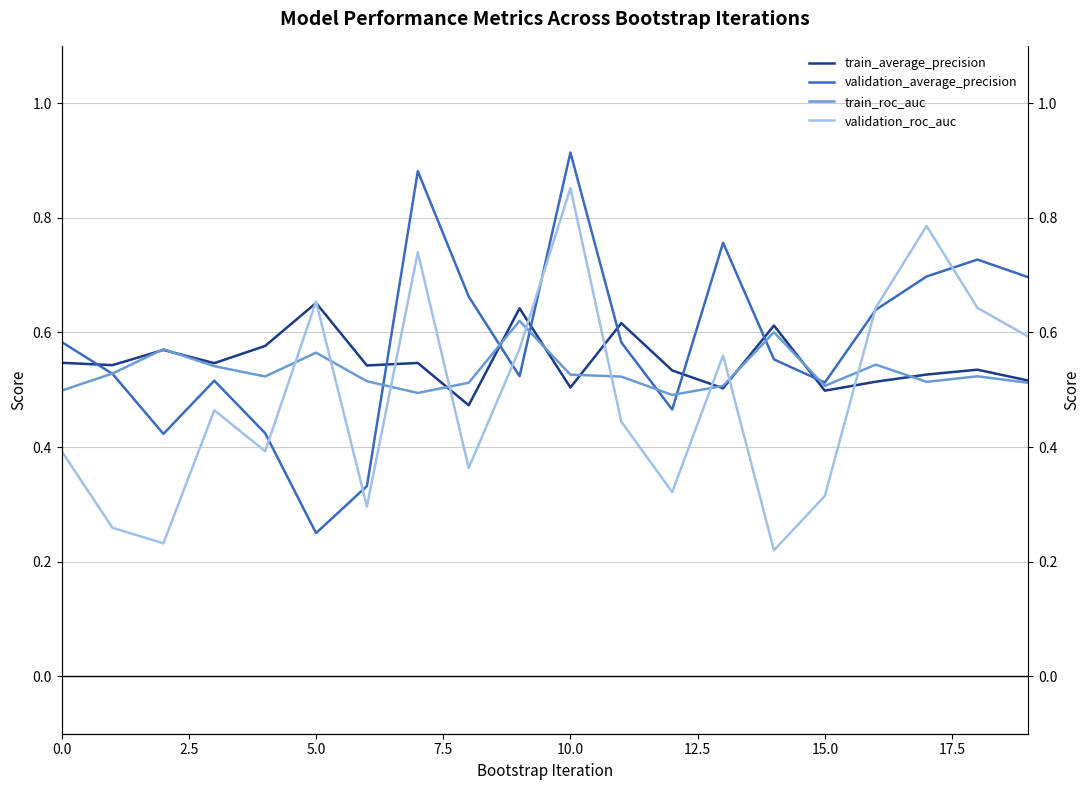

What is the label of the 7th point from the right?

13